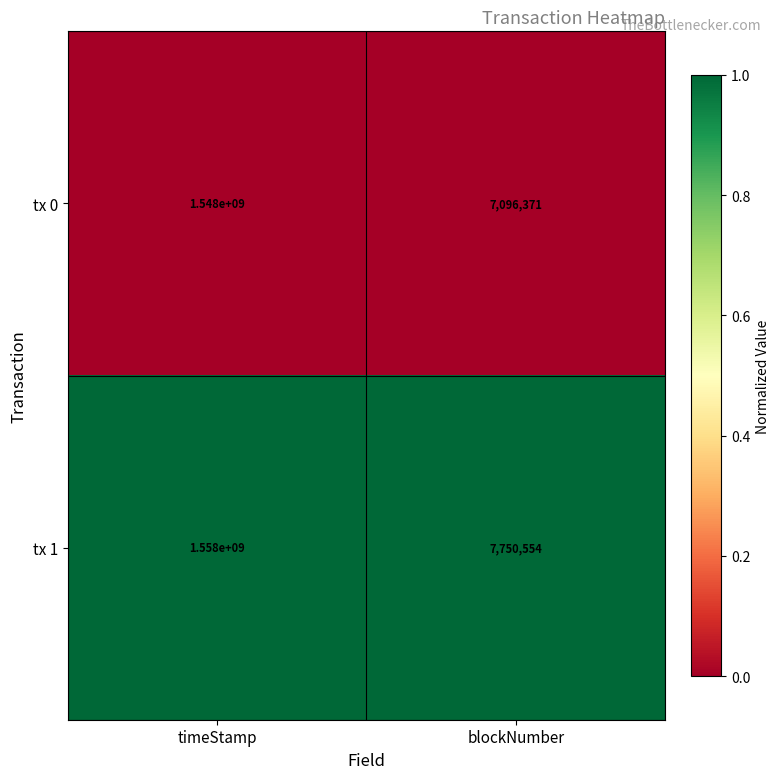

Reading right to left, extract all data points from this chart.

tx 0: blockNumber=7096371	timeStamp=1548000000
tx 1: blockNumber=7750554	timeStamp=1558000000